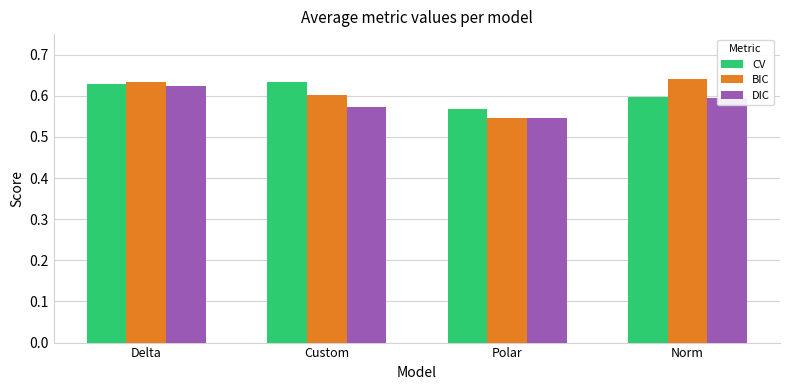

Rank the categories by DIC value from highest to lowest.

Delta, Norm, Custom, Polar